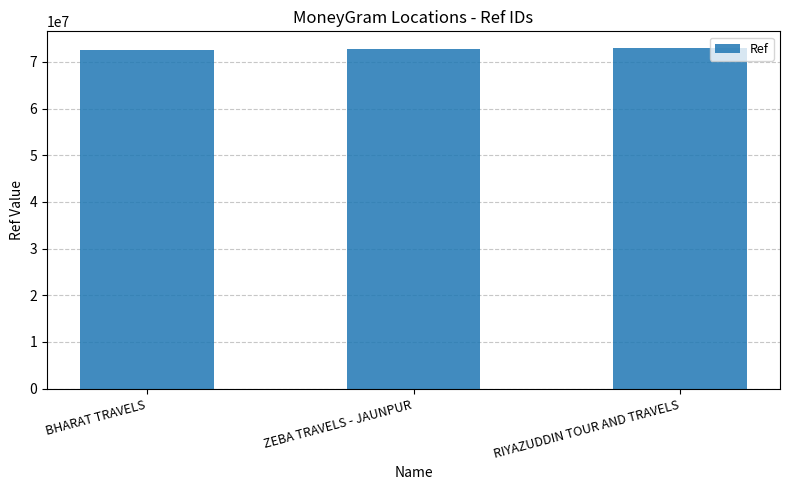

What is the ratio of the value at ZEBA TRAVELS - JAUNPUR to the value at RIYAZUDDIN TOUR AND TRAVELS?

1.0